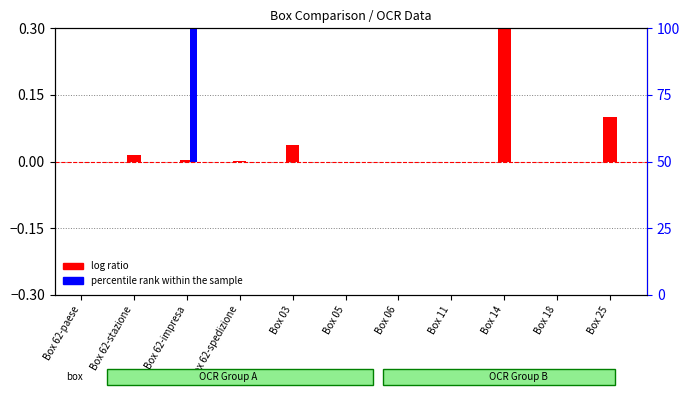

The percentile rank within the sample series shows 0.0 at Box 18. True or false?

True